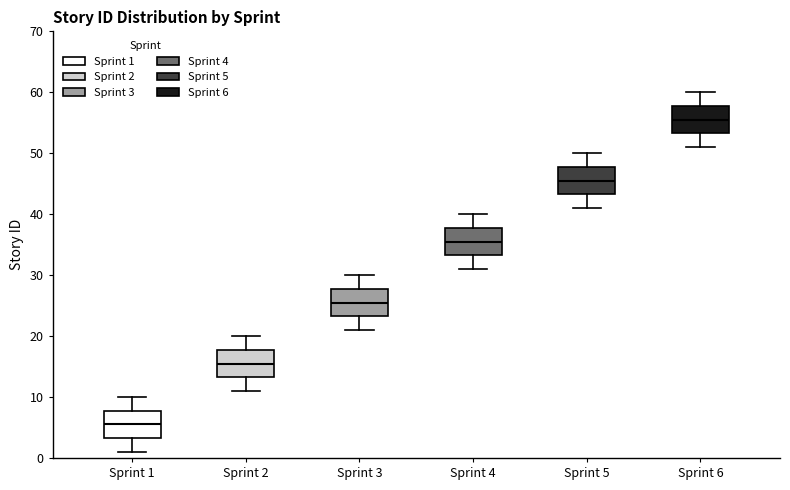

Reading left to right, read every box against the y-axis: the position of its median line, the range the box covers, and the ends of its whiskers. The values are not printed on the chart, so give them approximately, as read against the axis.

Sprint 1: median 6, box 3 to 8, whiskers 1 to 10
Sprint 2: median 16, box 13 to 18, whiskers 11 to 20
Sprint 3: median 26, box 23 to 28, whiskers 21 to 30
Sprint 4: median 36, box 33 to 38, whiskers 31 to 40
Sprint 5: median 46, box 43 to 48, whiskers 41 to 50
Sprint 6: median 56, box 53 to 58, whiskers 51 to 60